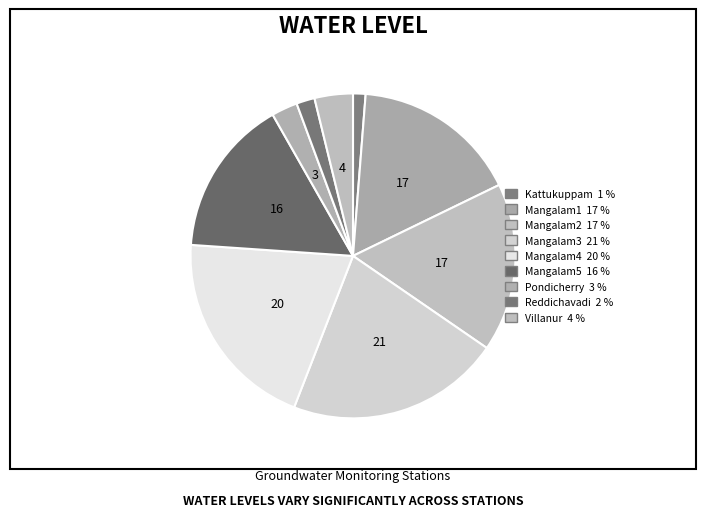

True or false: Mangalam3 accounts for 21% of the total.

True